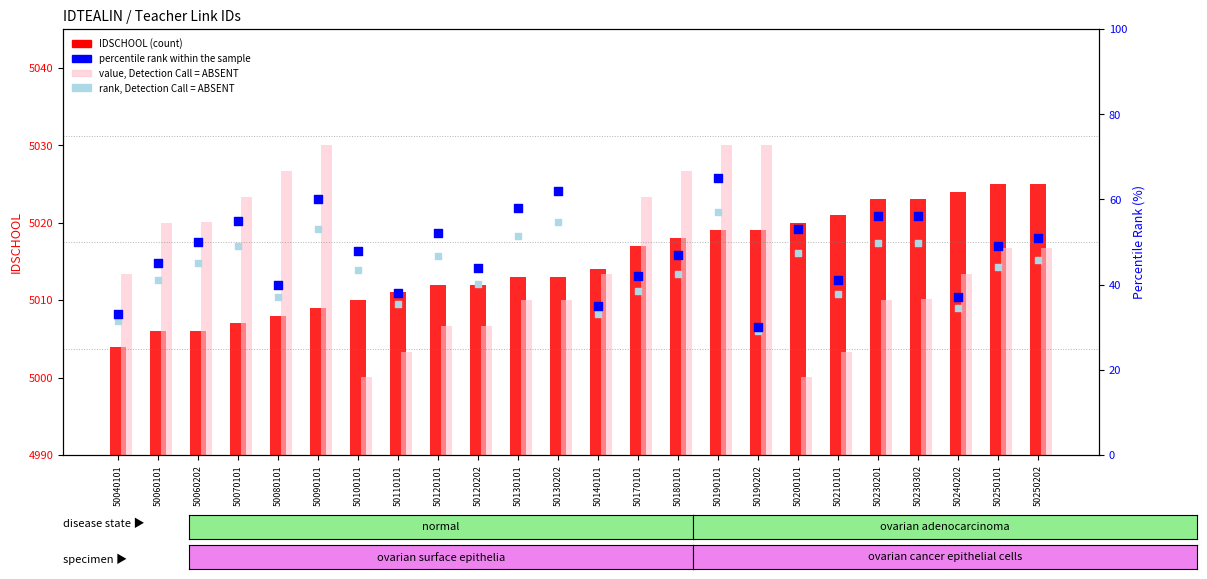

Which series has the largest Y range (max minus min)?

percentile rank within the sample